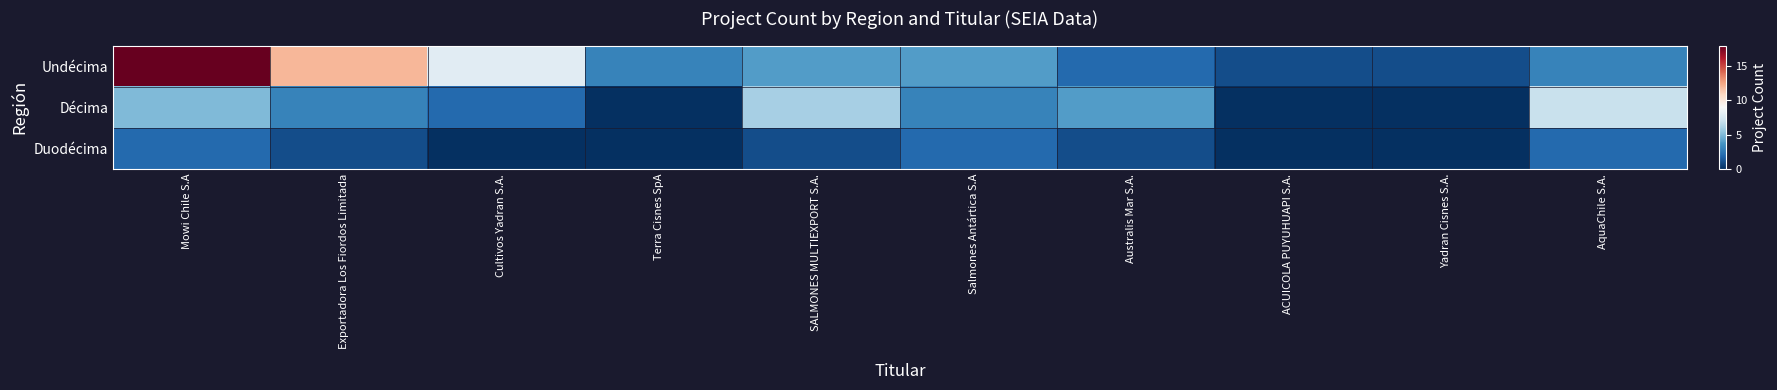

Which has a higher value, Australis Mar S.A. or ACUICOLA PUYUHUAPI S.A.?

Australis Mar S.A.